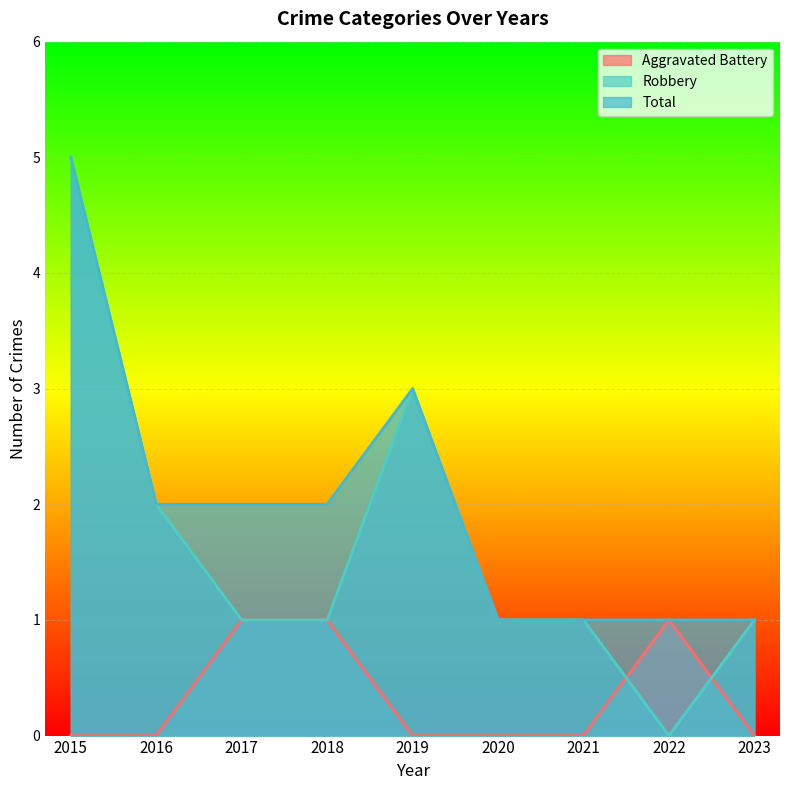

Which series has the largest range (max minus min)?

Robbery